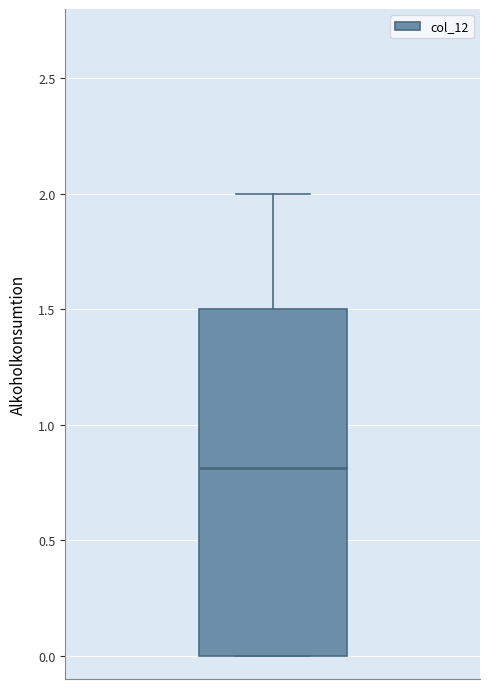

Where is the upper edge of the box on the y-axis? The values are not printed on the chart, so give them approximately, as read against the axis.

1.5